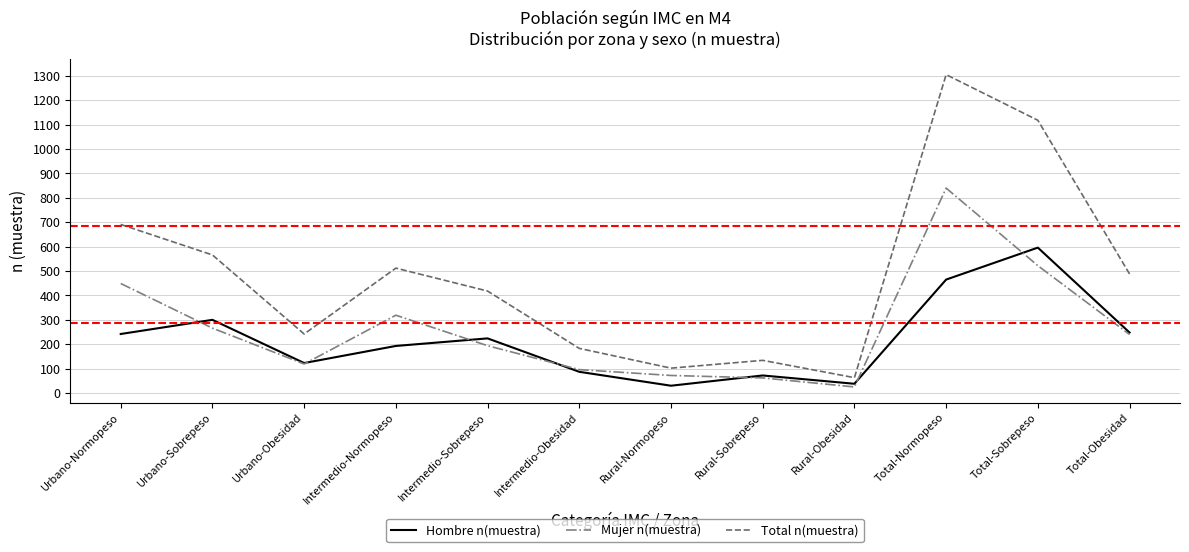

What are all the series names shown in the legend?

Hombre n(muestra), Mujer n(muestra), Total n(muestra)